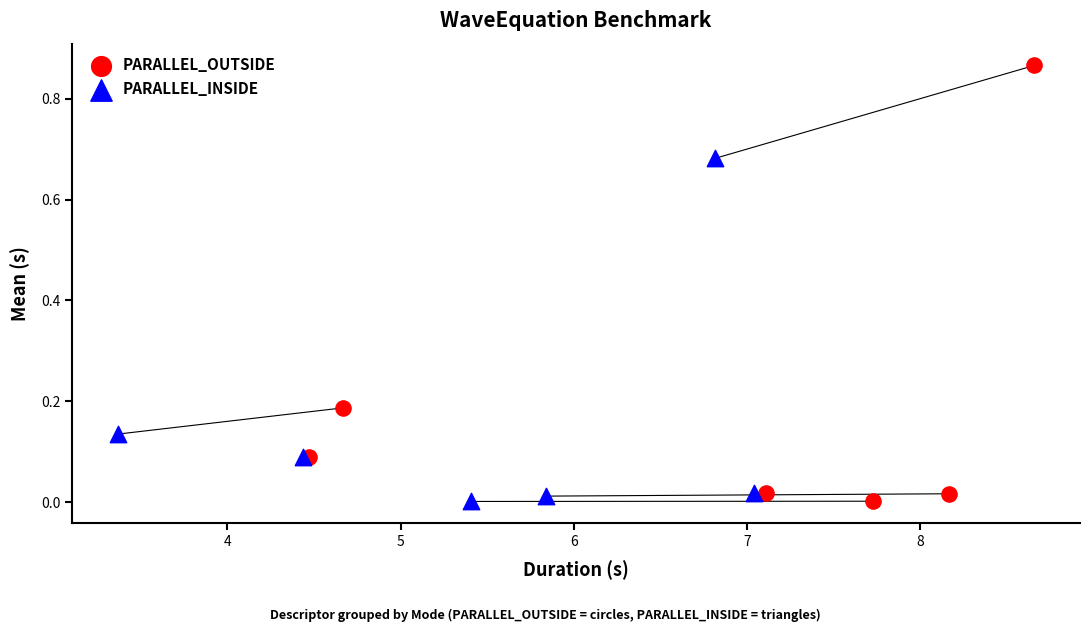

Which series has the largest Y range (max minus min)?

PARALLEL_OUTSIDE